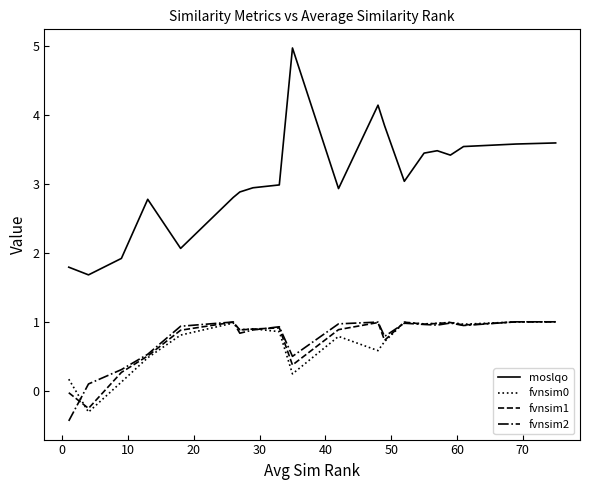

True or false: fvnsim1 and moslqo intersect in this chart.

False